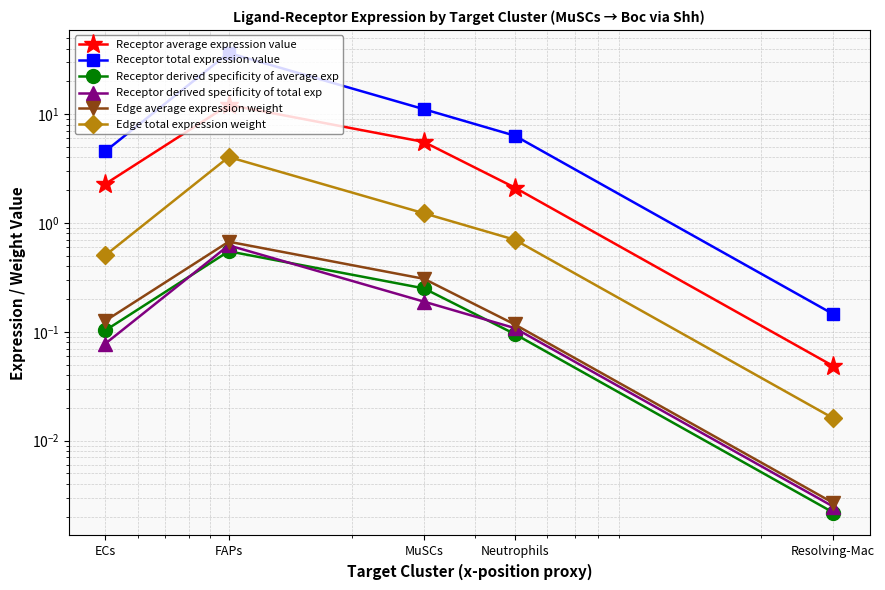

What is the minimum value for Receptor total expression value?

0.1